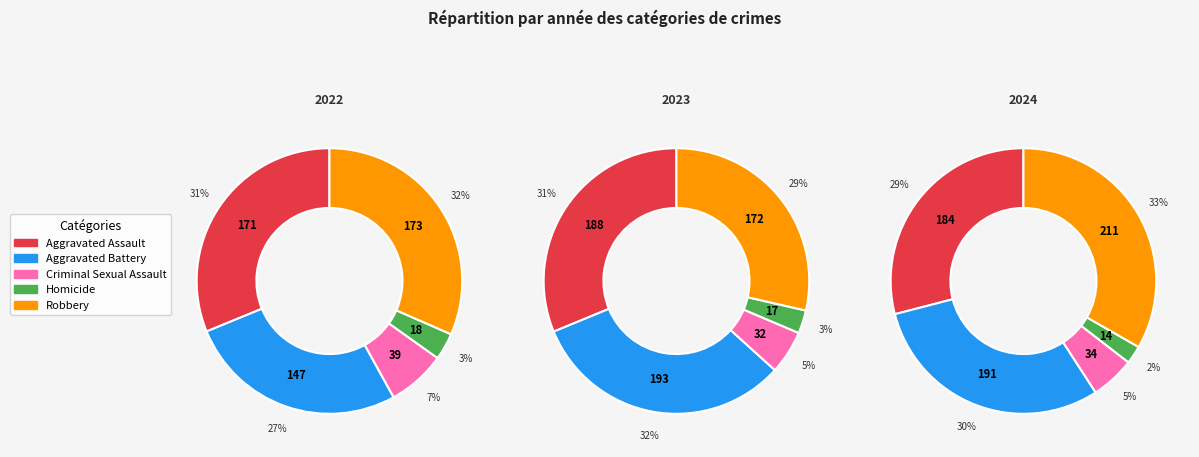

The Aggravated Assault slice represents 31% of the pie. True or false?

True